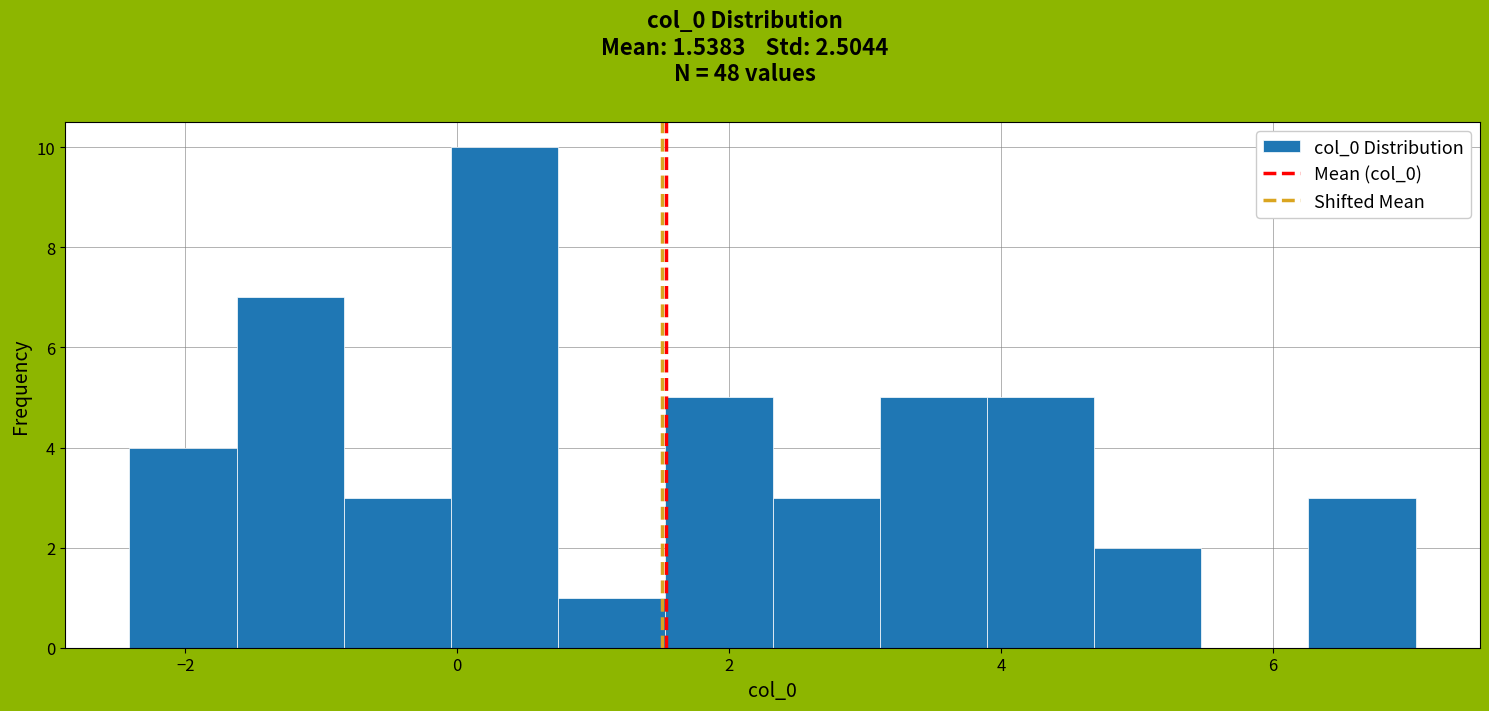

Around what value on the x-axis is the tallest bar? Give the approximate position of its centre, as read against the axis.

0.4